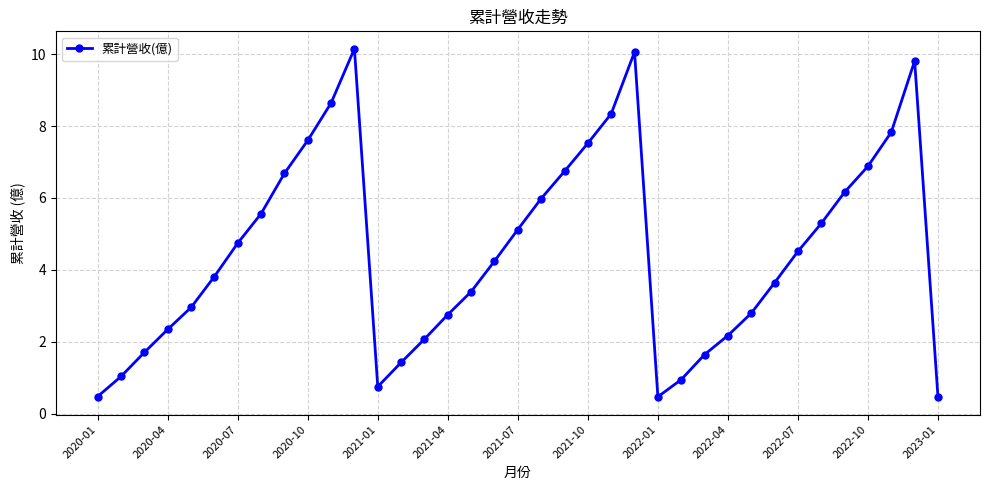

What is the value of the 6th point from the left?

3.8